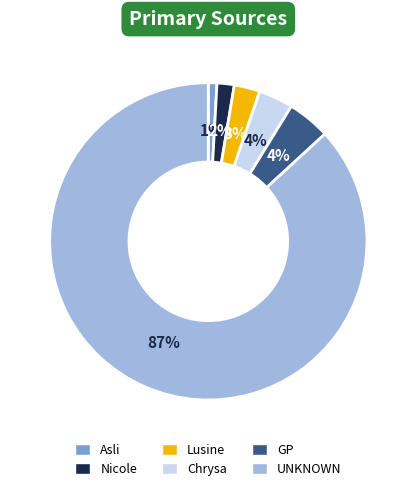

Which has a higher value, UNKNOWN or Nicole?

UNKNOWN